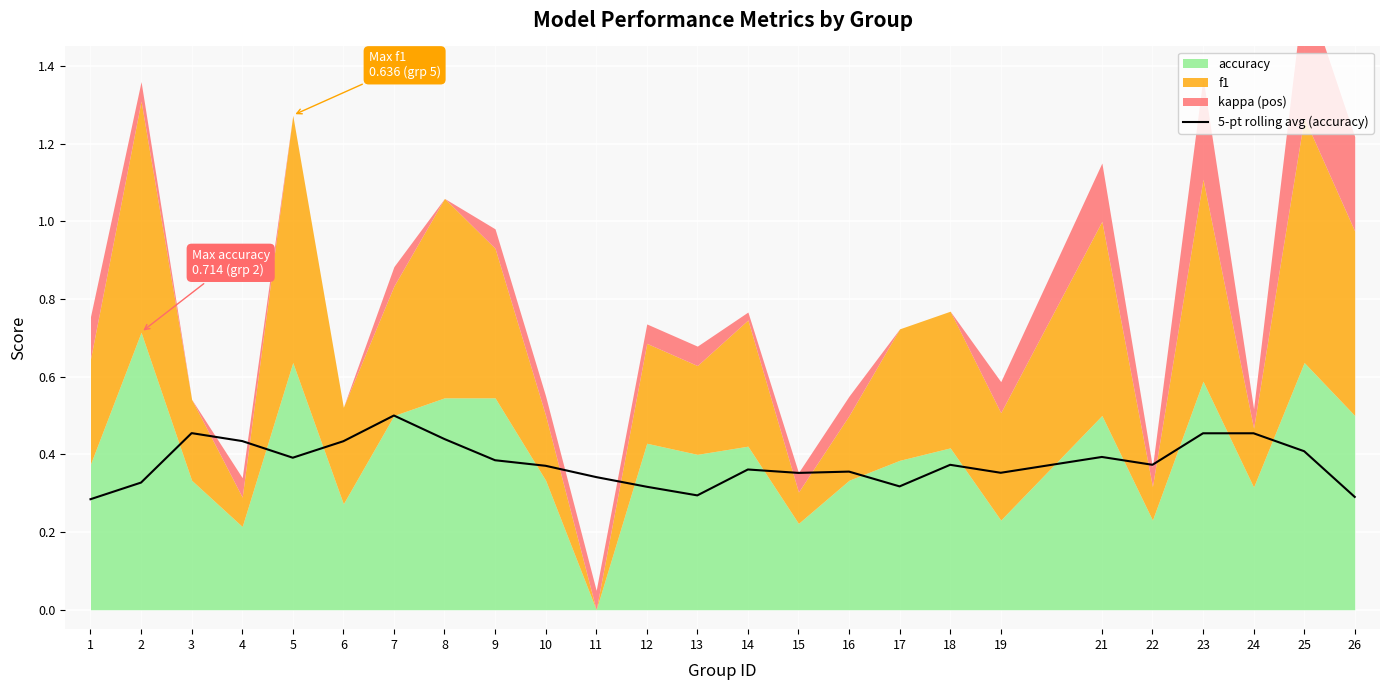

The value at 7 is 0.7. True or false?

False